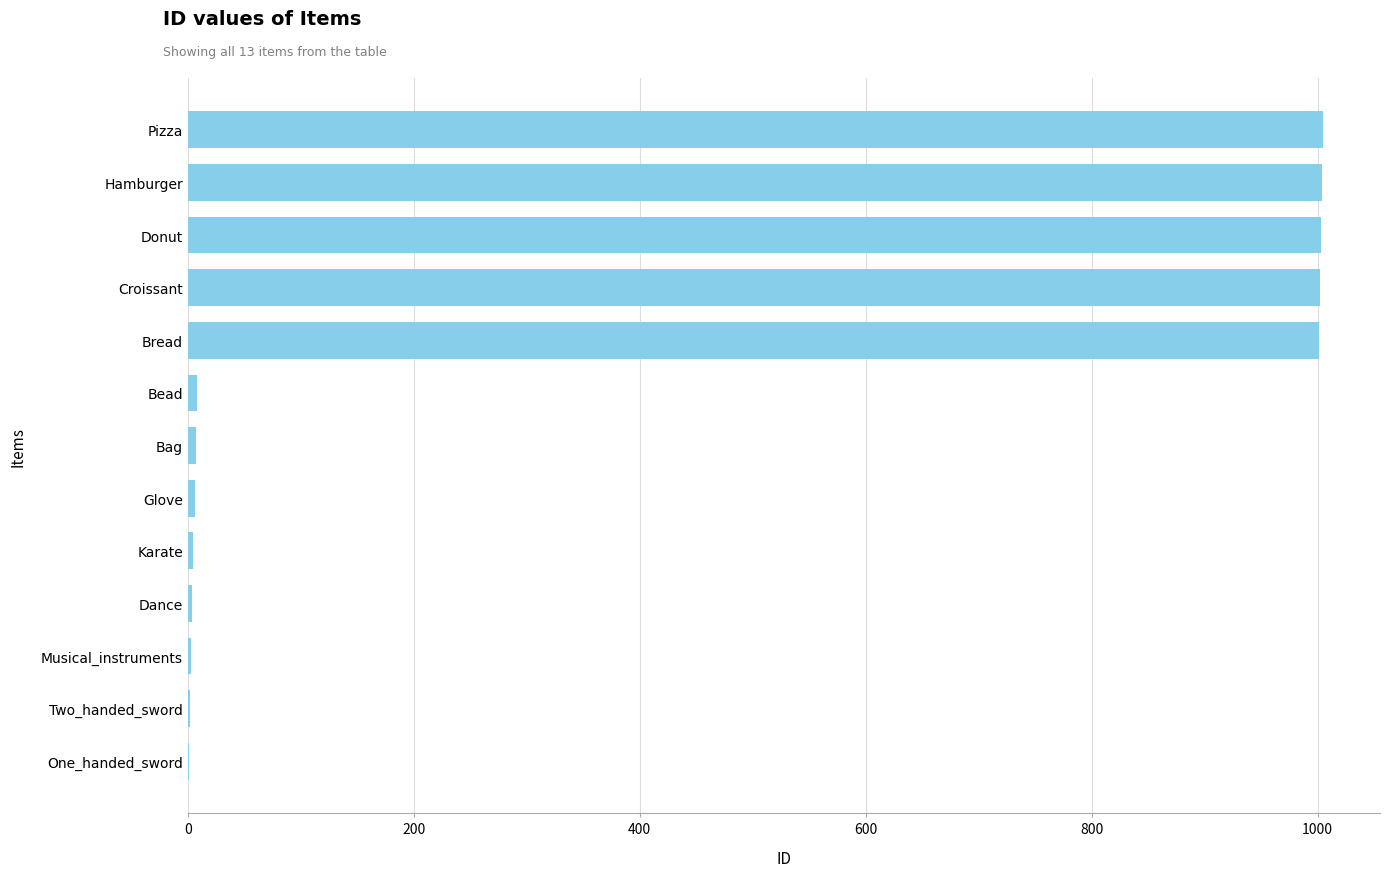

What is the maximum value shown in the chart?

1005